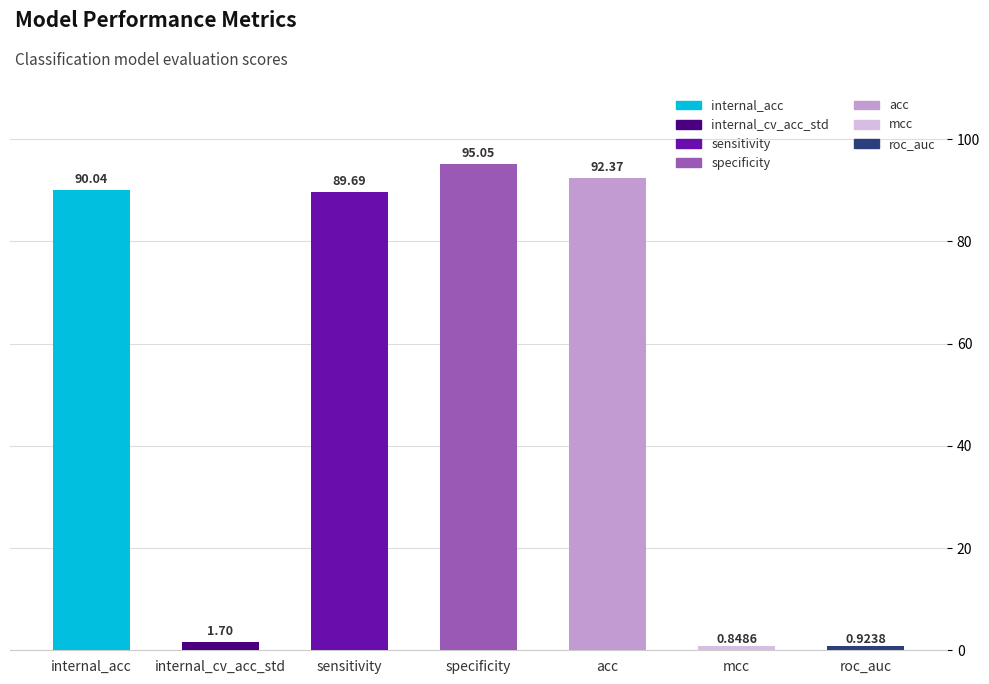

What is the difference between the maximum and minimum values?

94.2